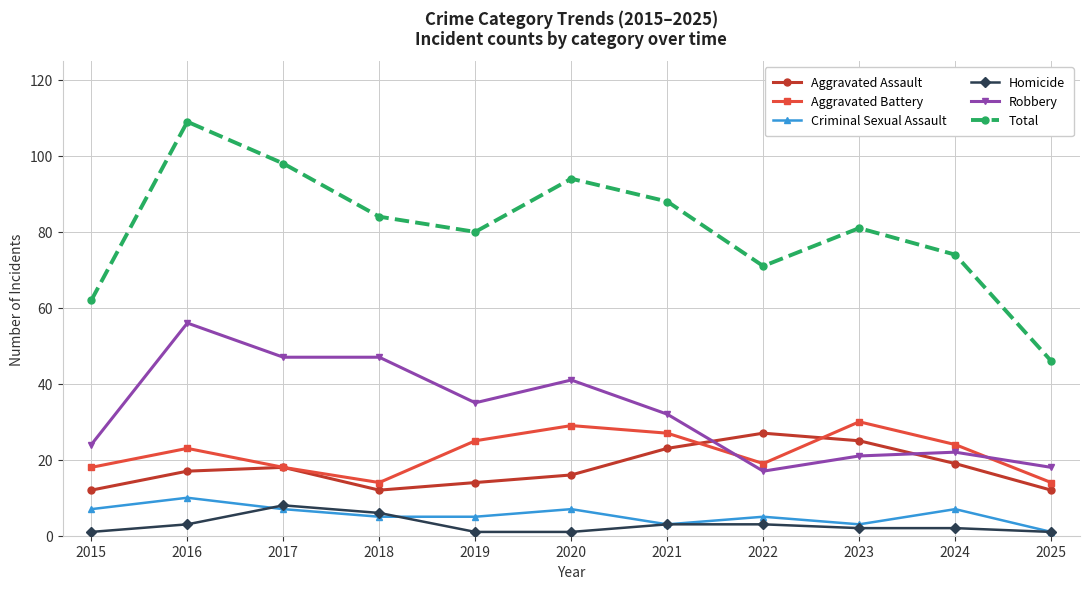

What is the lowest value of the Aggravated Battery series?

14